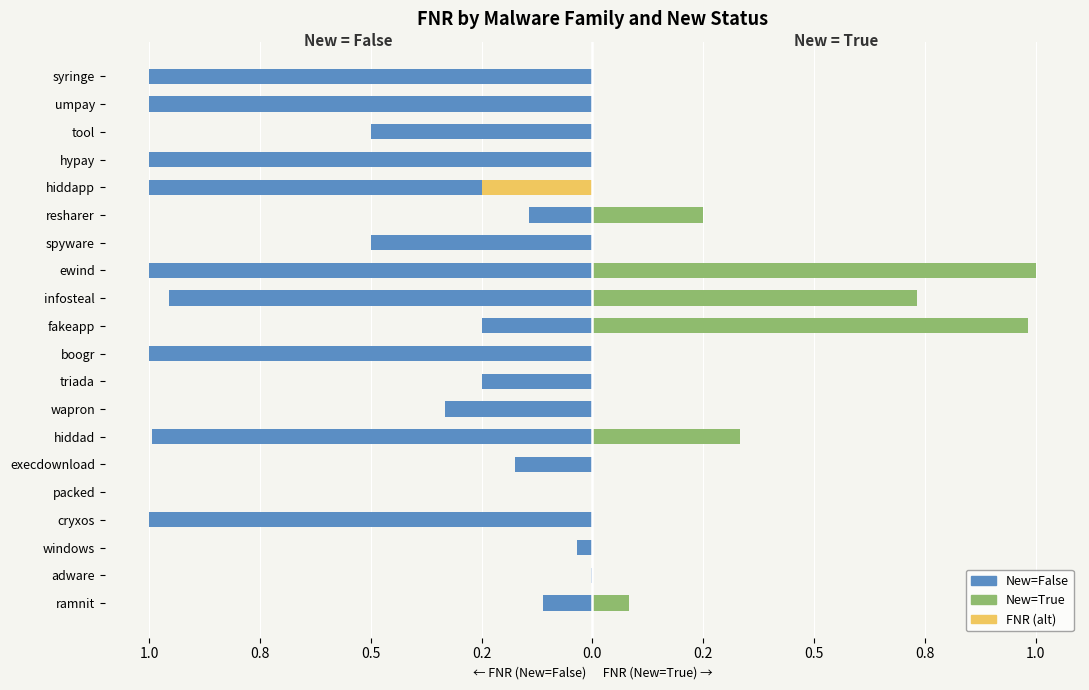

At cryxos, list the series in order from smallest to largest.

New=False, New=True, FNR (alt)